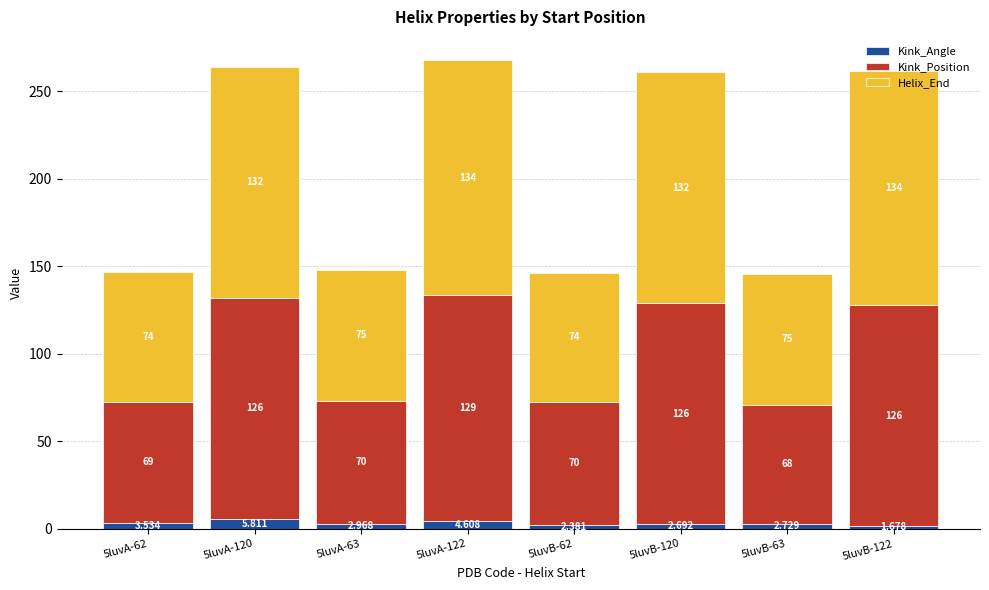

Which has a higher value, 5luvB-63 or 5luvA-122?

5luvA-122